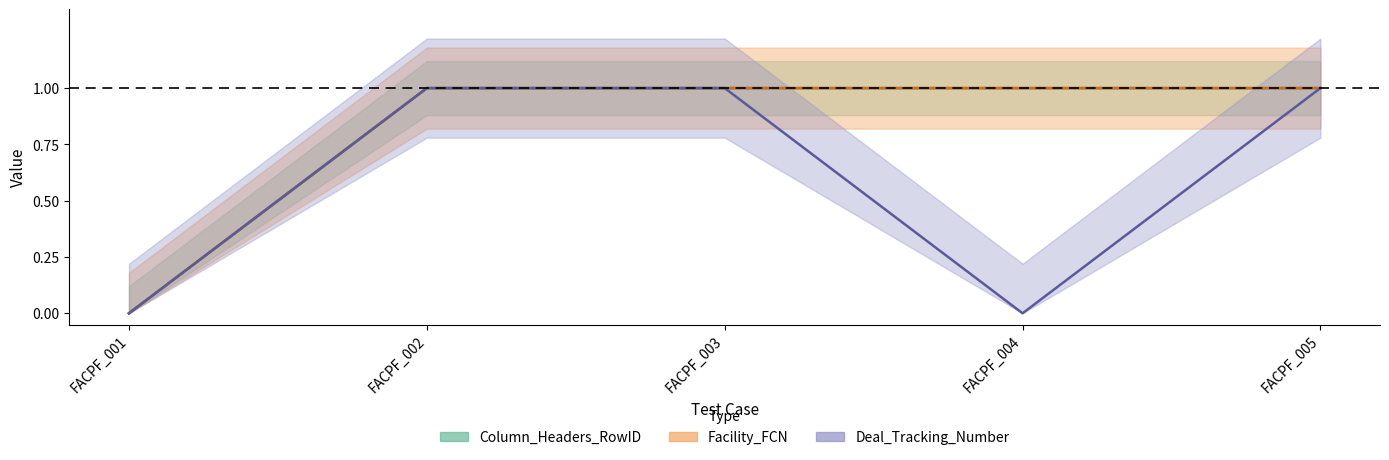

What is the total value across all series at FACPF_003?

3